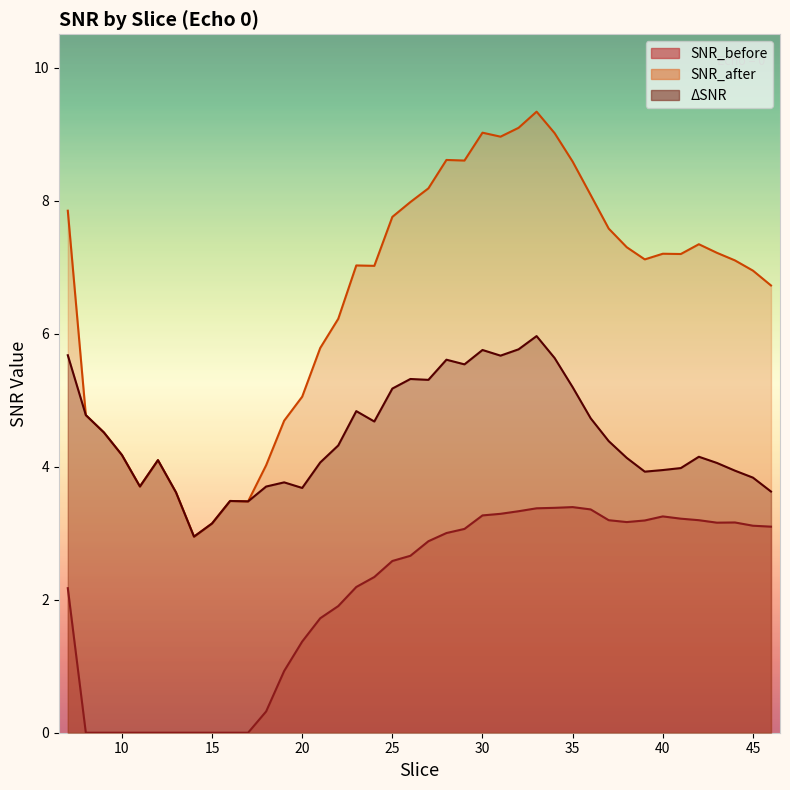

In SNR_before, how many points are higher than both neighbors (excluding endpoints)?

3